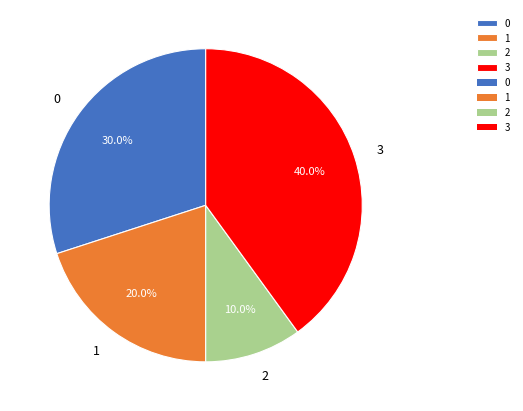

Which slice is the smallest?

2